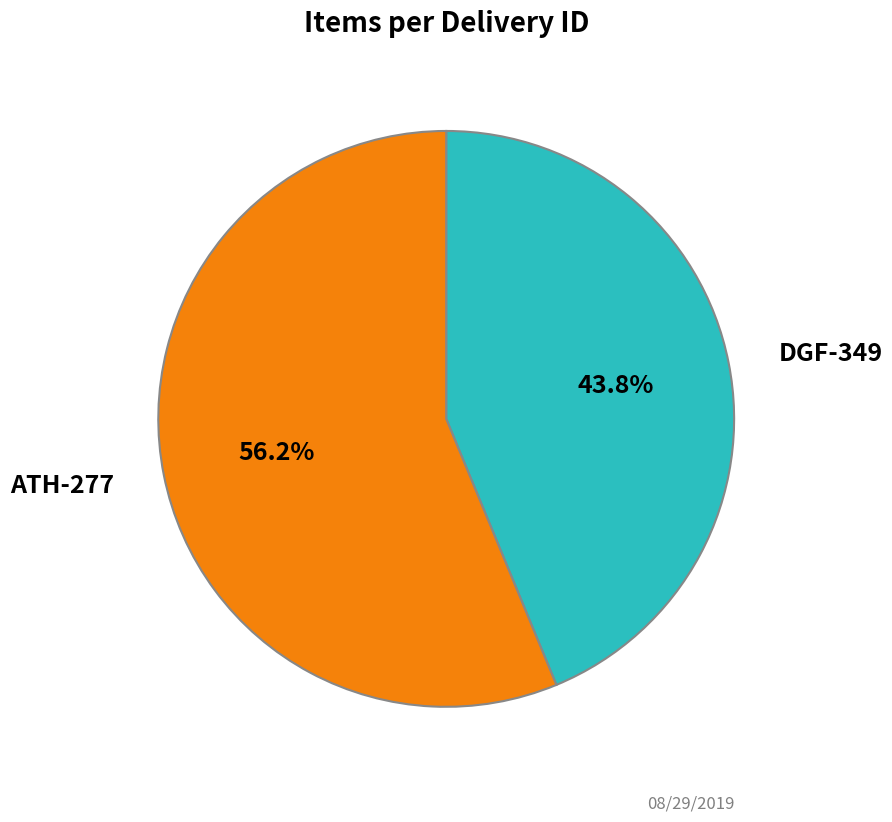

Between ATH-277 and DGF-349, which is larger?

ATH-277